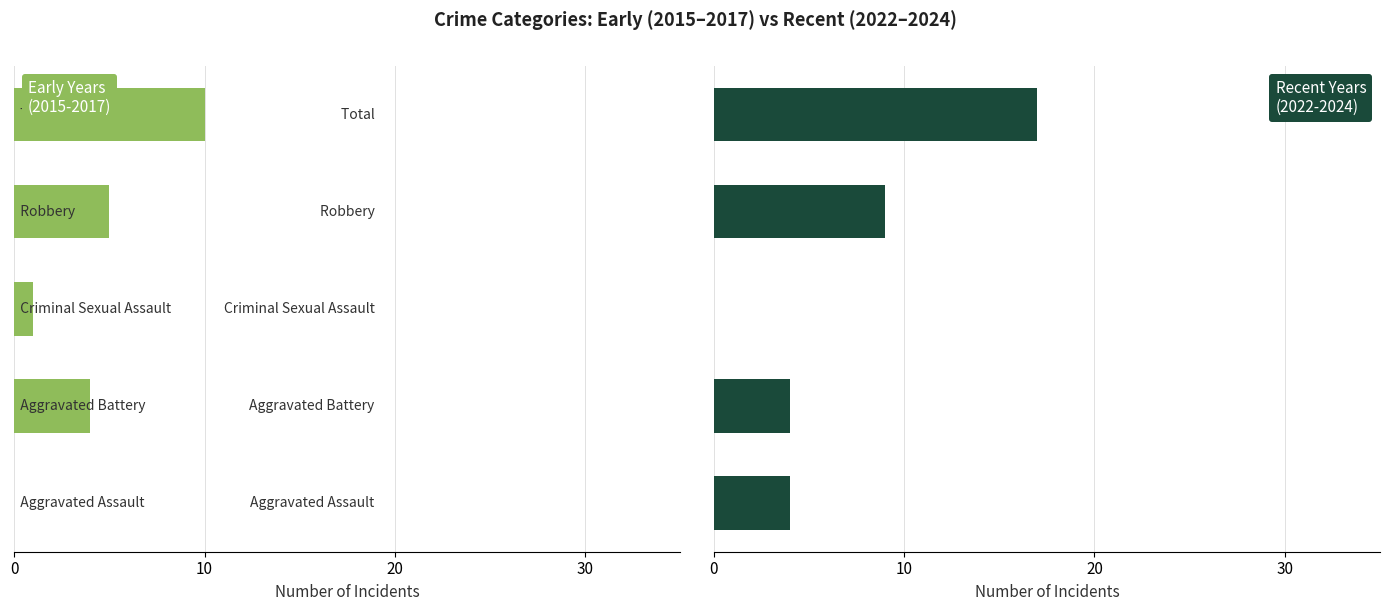

What are all the series names shown in the legend?

Early Years (2015-2017), Recent Years (2022-2024)